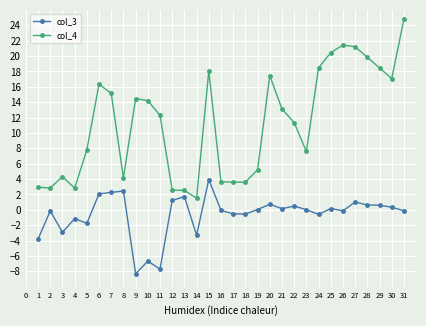

Does the chart have visible grid lines?

Yes